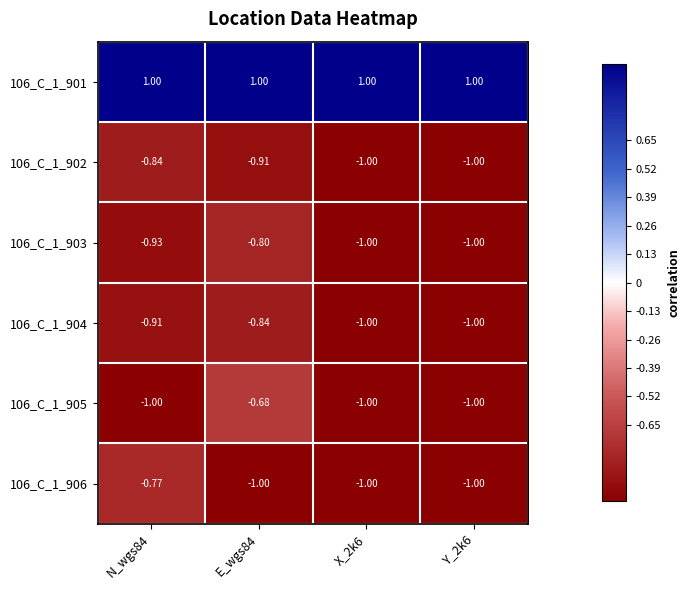

Is the value of 106_C_1_902 at E_wgs84 greater than the value of 106_C_1_903 at E_wgs84?

No